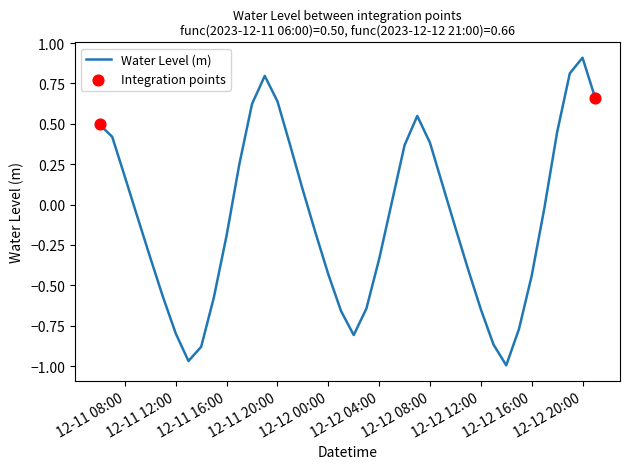

What is the difference between the maximum and minimum values?

1.9